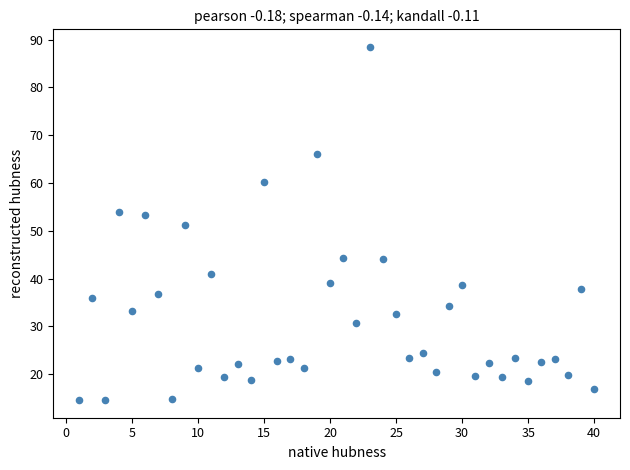

What is the range of X values (max minus min)?

39.0